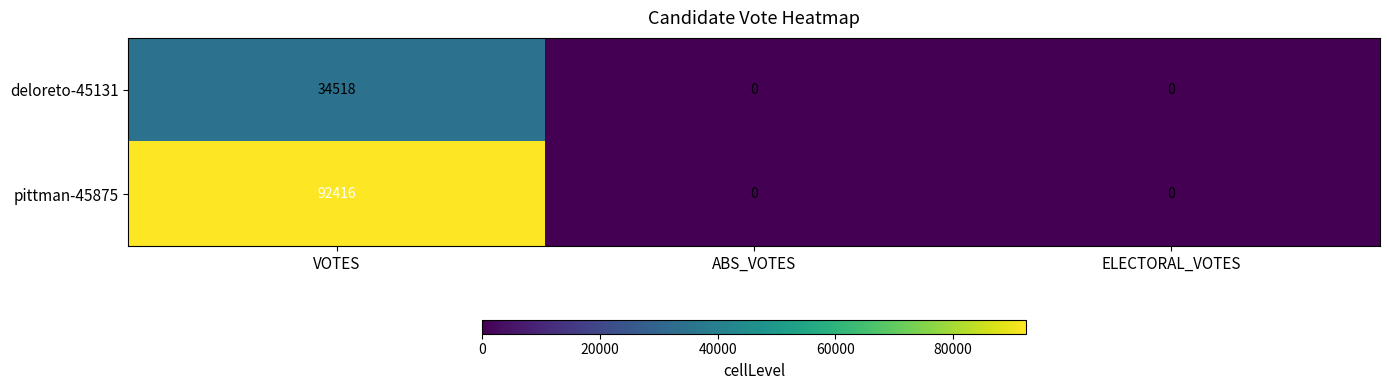

What is the sum of all deloreto-45131 values?

34518